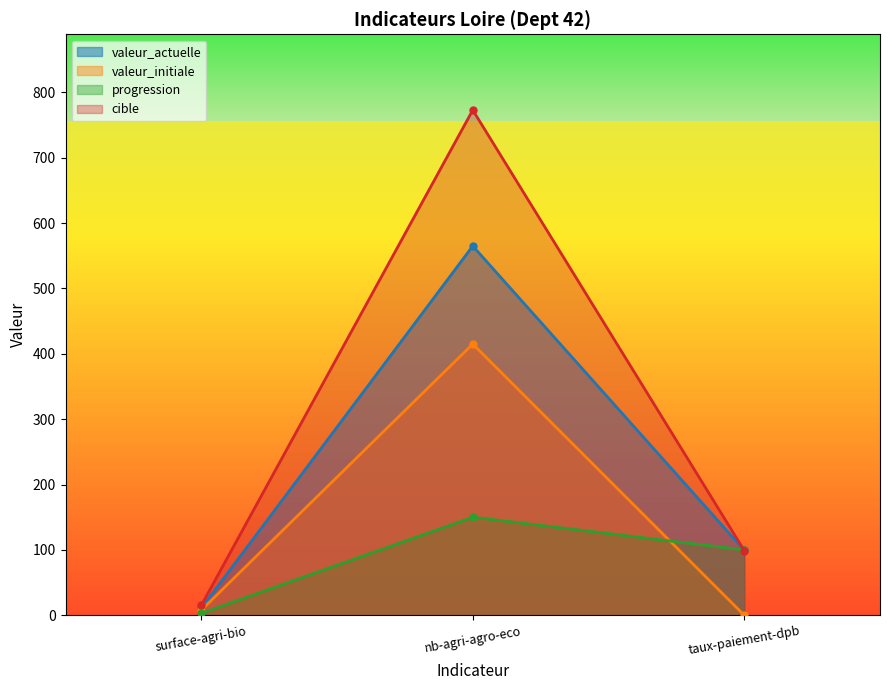

What is the greatest value displayed?

773.0